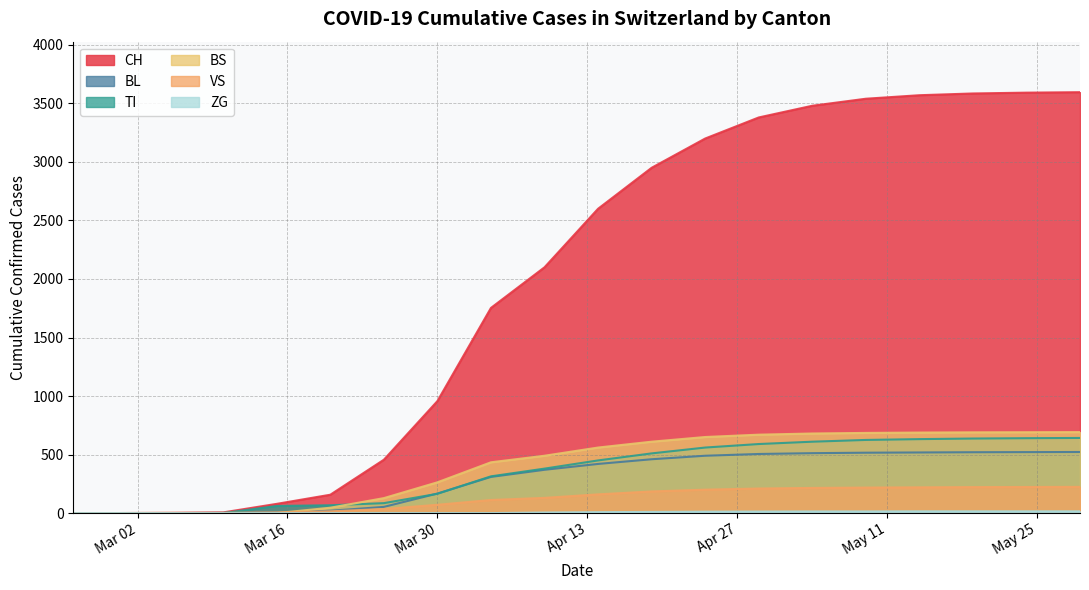

How many data points in ZG are less than 8?

10